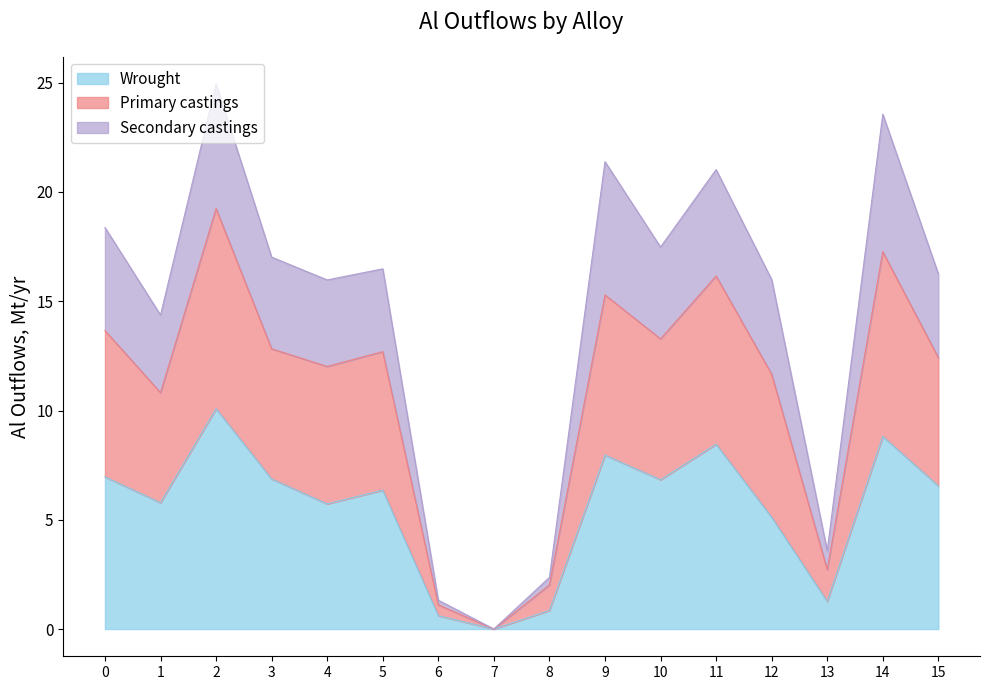

The Wrought series shows 4.0 at 5. True or false?

False